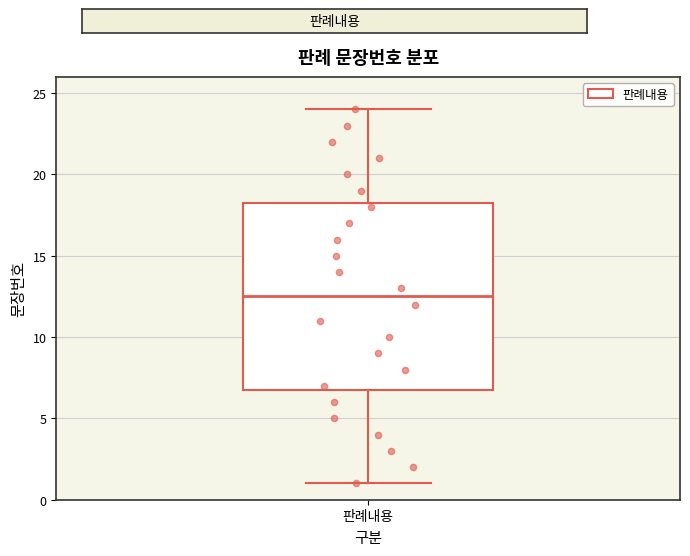

Where is the lower edge of the box for 판례내용 on the y-axis? The values are not printed on the chart, so give them approximately, as read against the axis.

7.0